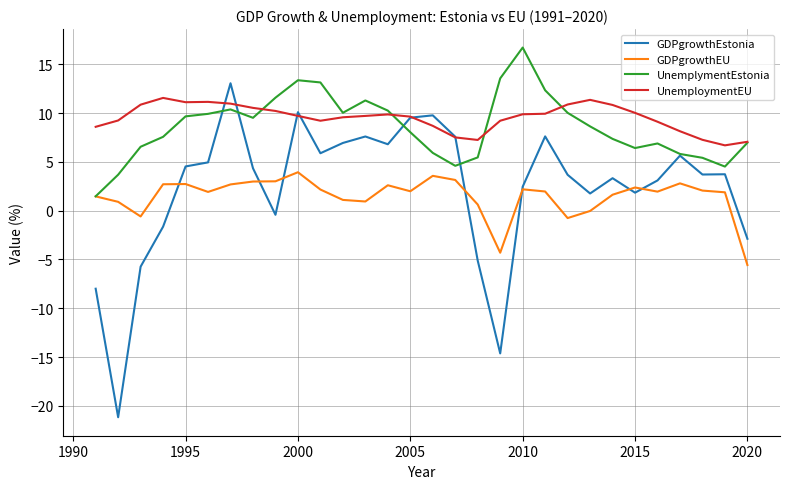

Is this an area chart (filled region under the line)?

No